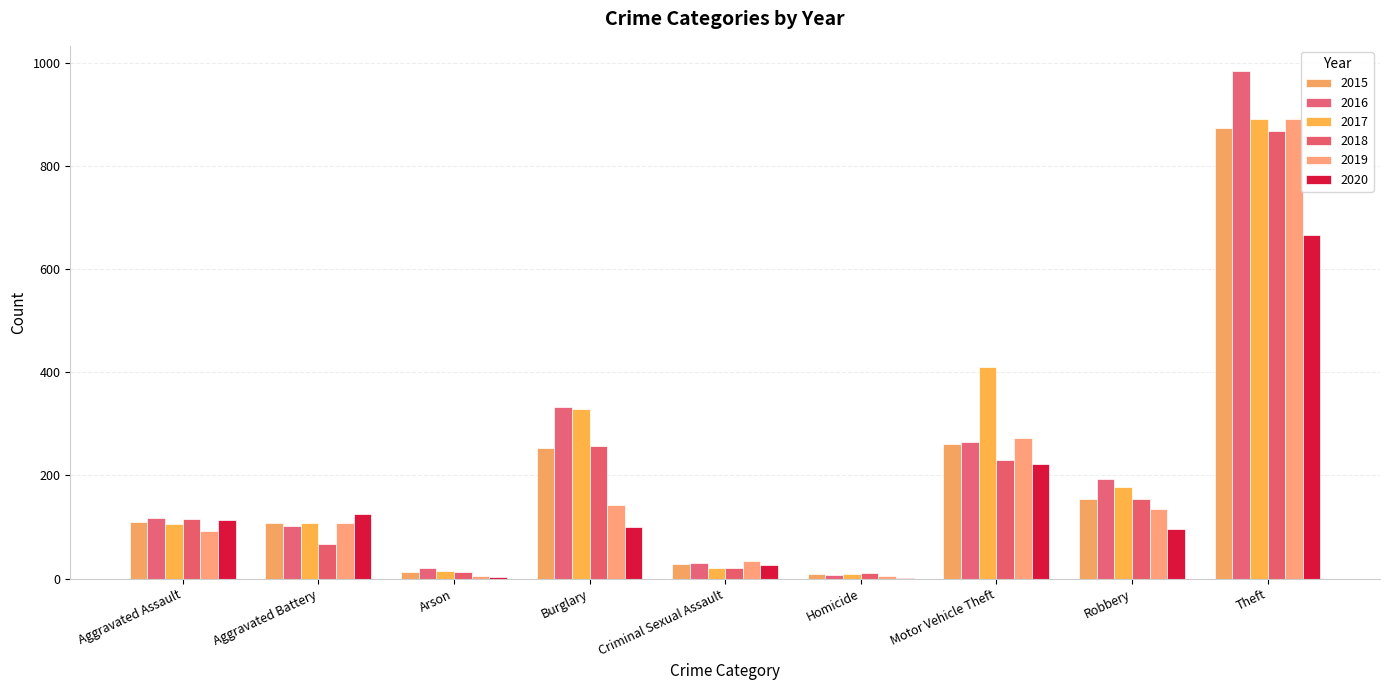

How many distinct data groups are displayed?

6